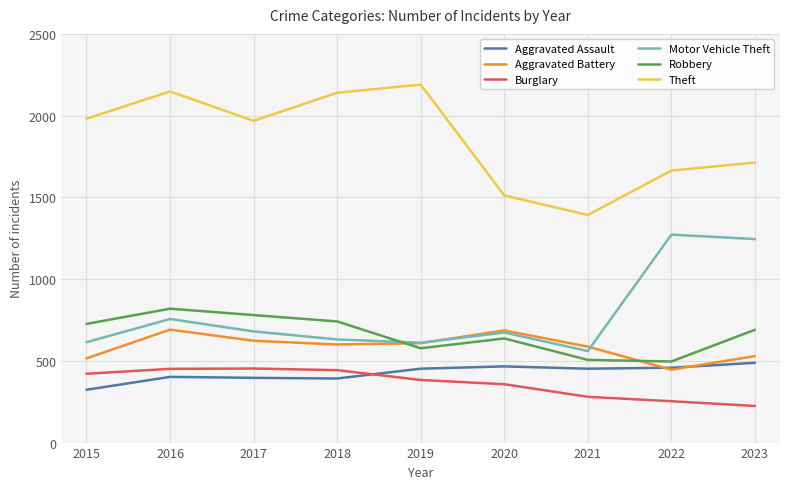

Rank the series by their maximum value, from lowest to highest.

Burglary, Aggravated Assault, Aggravated Battery, Robbery, Motor Vehicle Theft, Theft